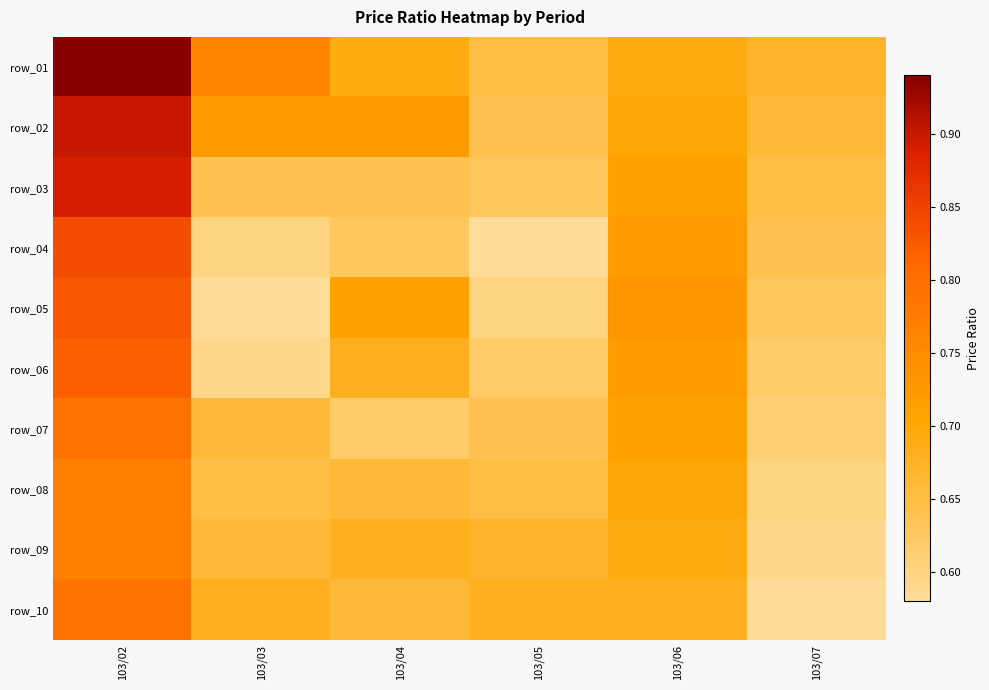

At how many categories does at least one series exceed 0?

6